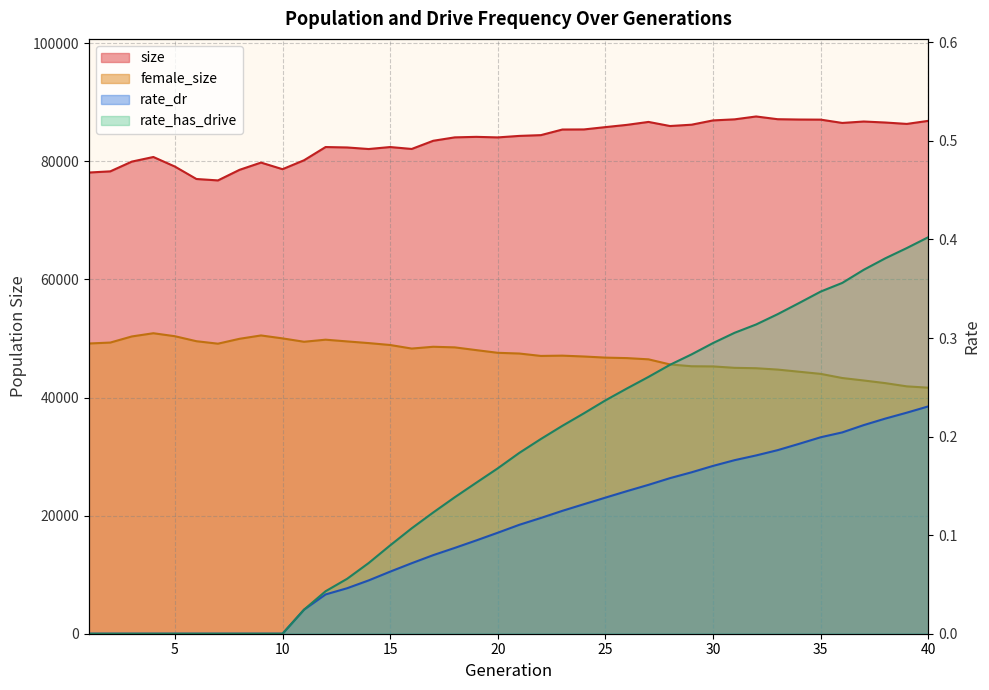

What is the maximum value for size?

87613.0